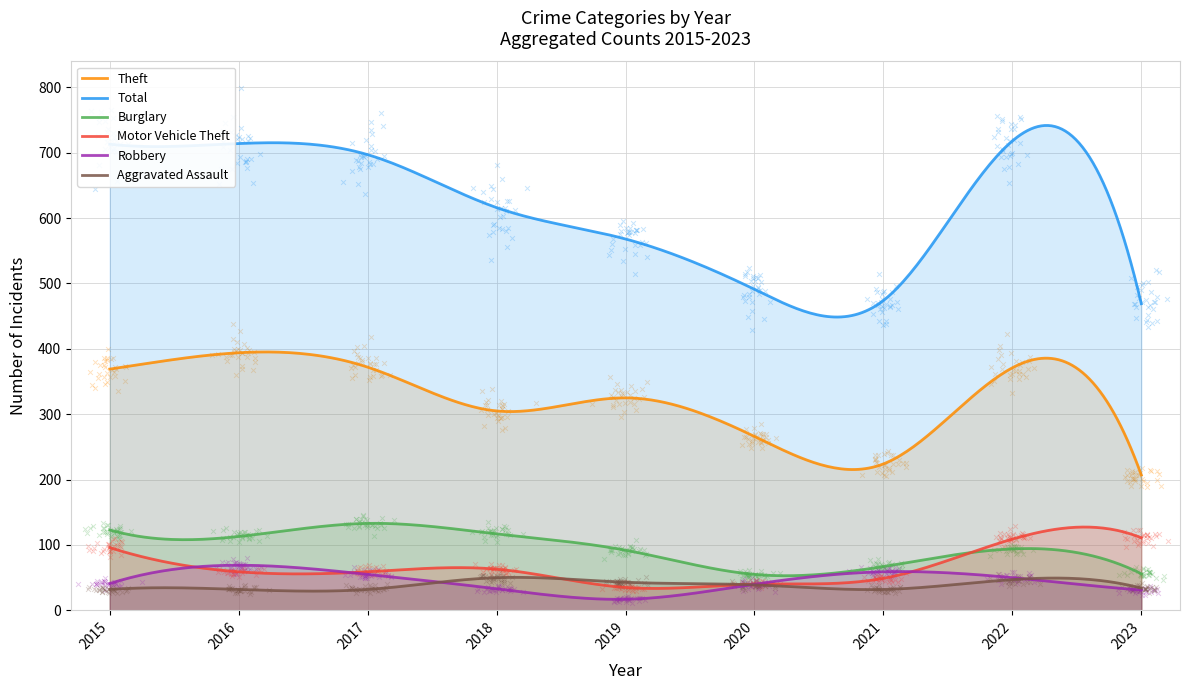

What are all the series names shown in the legend?

Theft, Total, Burglary, Motor Vehicle Theft, Robbery, Aggravated Assault